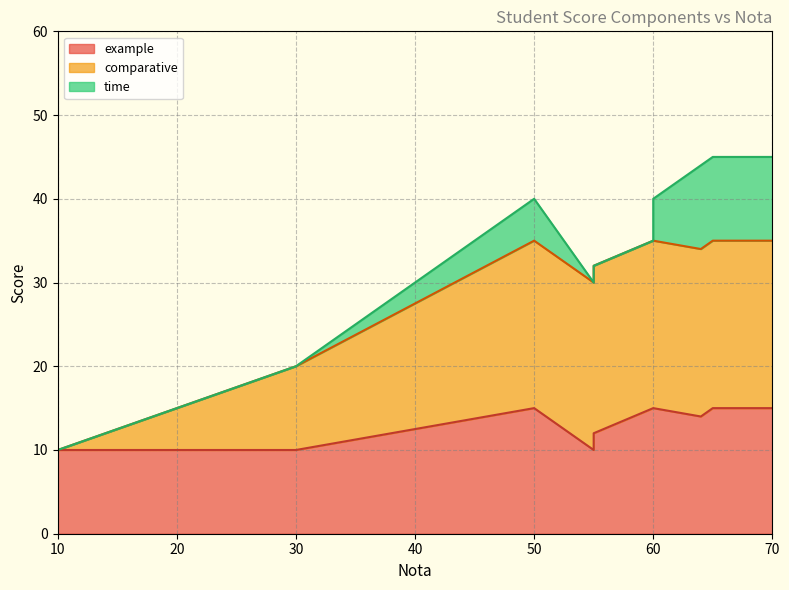

Does the chart display data point markers on the line(s)?

No